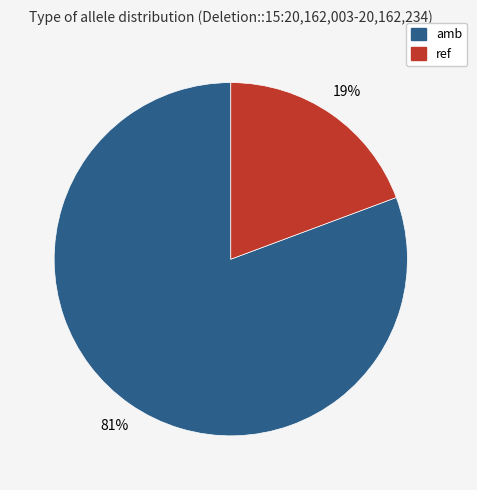

Between ref and amb, which is larger?

amb